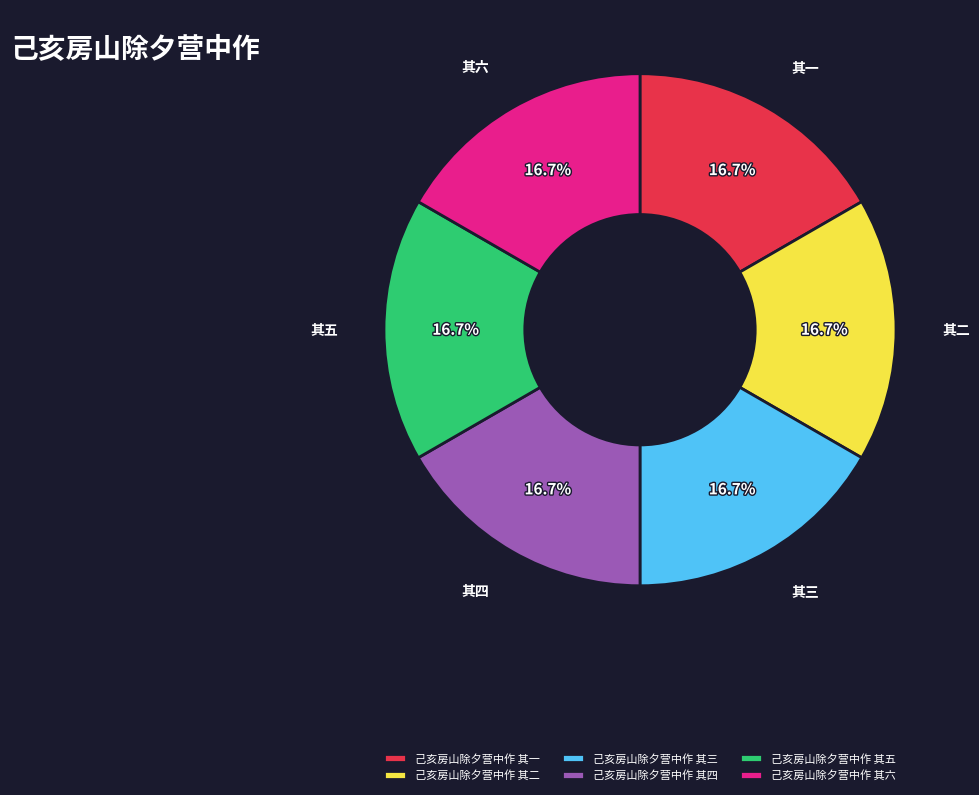

Combined, do 己亥房山除夕营中作 其三 and 己亥房山除夕营中作 其四 account for over 50%?

No